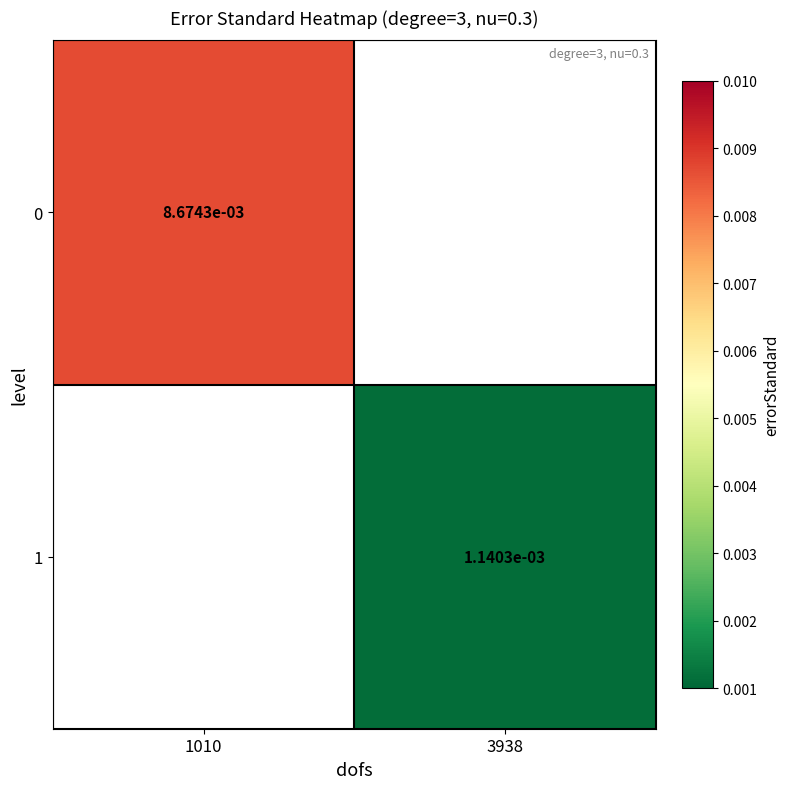

How many data points does each series have?

2